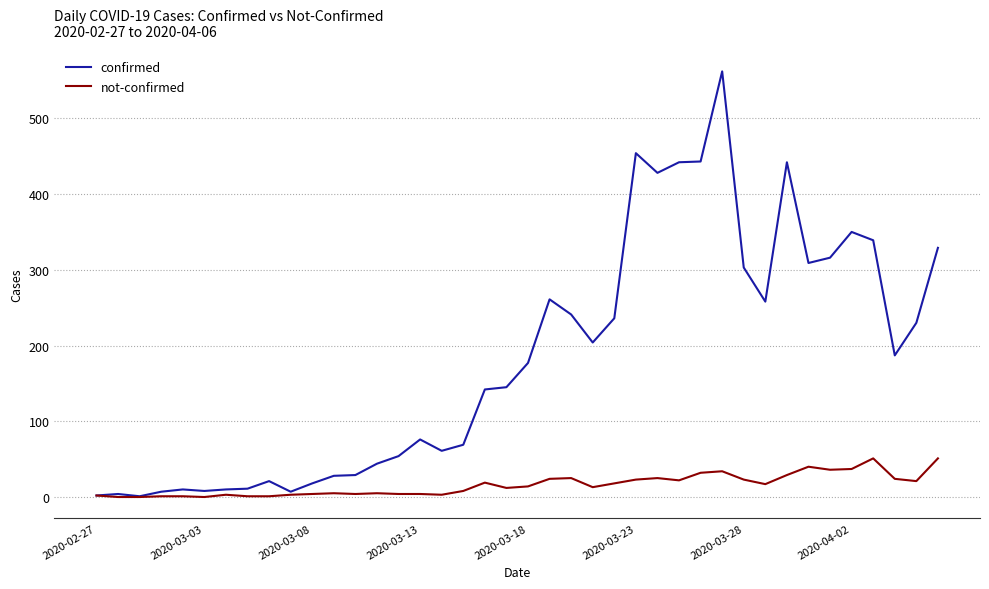

What is the maximum value shown in the chart?

562